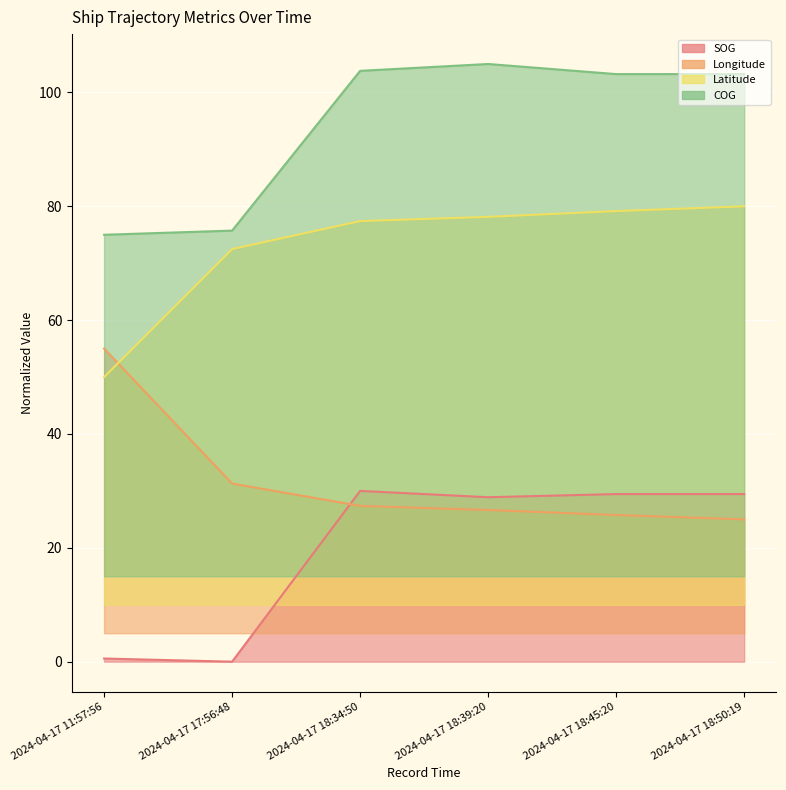

Read the COG value at 2024-04-17 18:39:20.

105.0